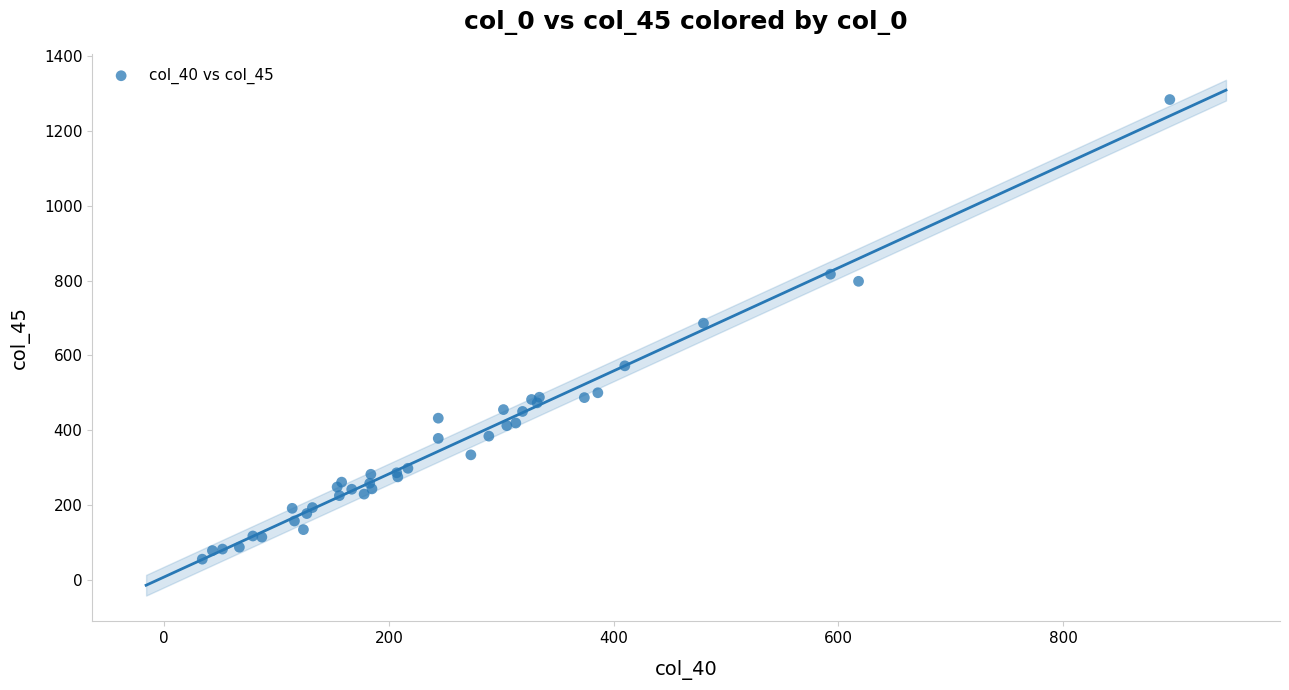

What Y value in the scatter plot is closest to 669?

686